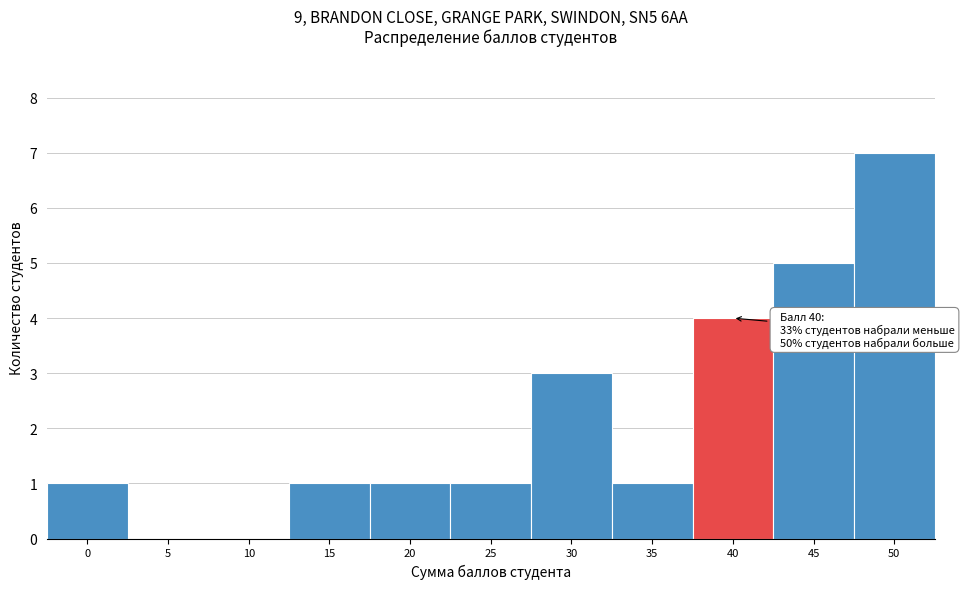

Reading right to left, transcribe all the data shown in this chart.

50=7	45=5	40=4	35=1	30=3	25=1	20=1	15=1	10=0	5=0	0=1